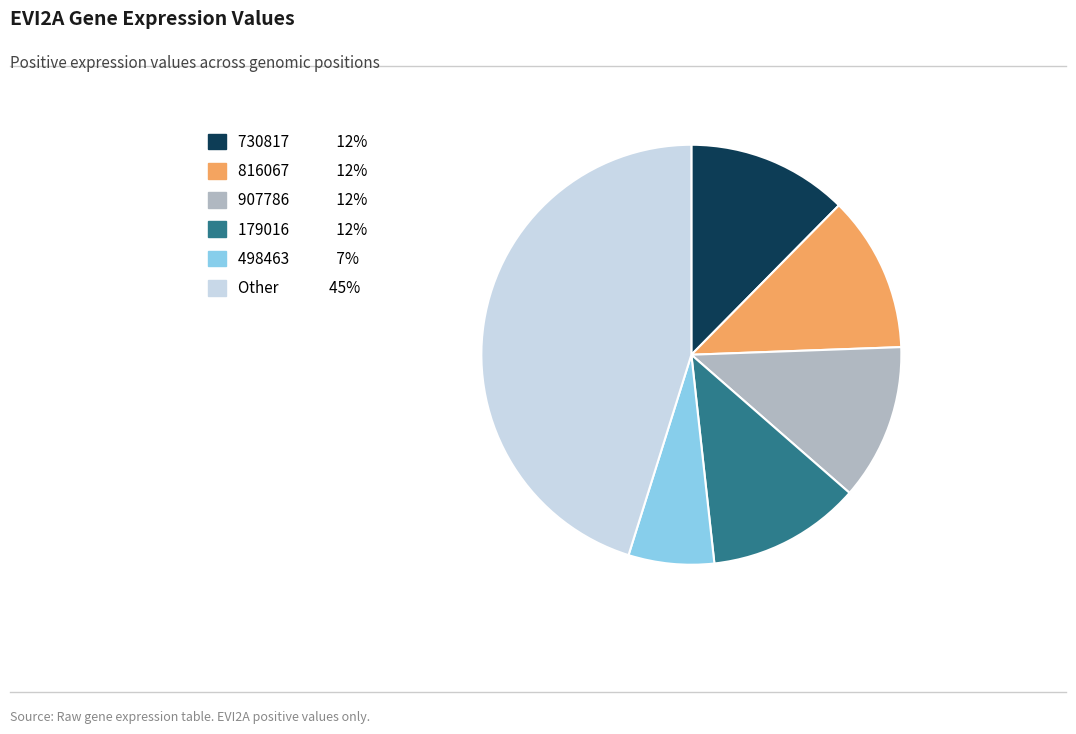

Is there any slice that represents more than half of the pie?

No